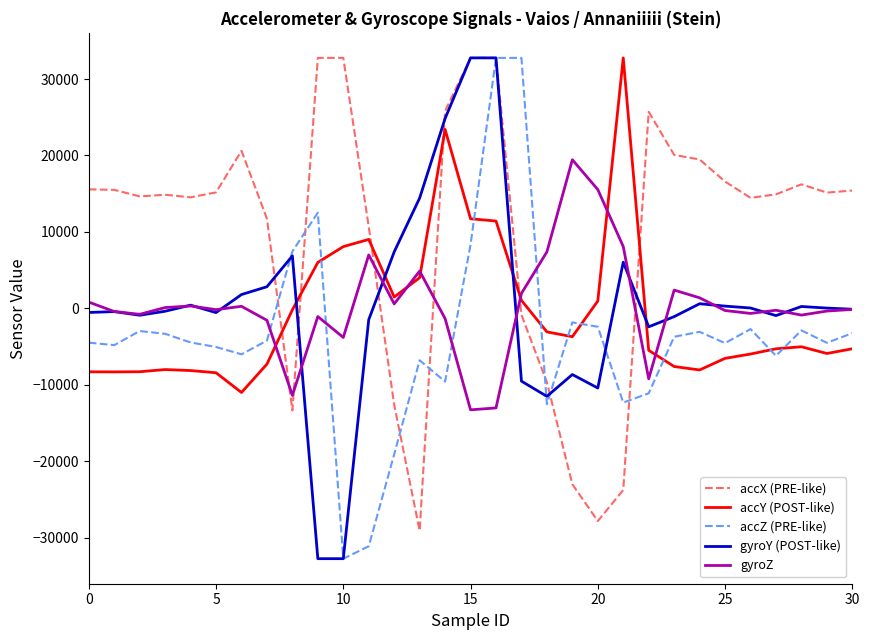

After their last crossing, which series has the higher values: gyroZ or accZ (PRE-like)?

gyroZ